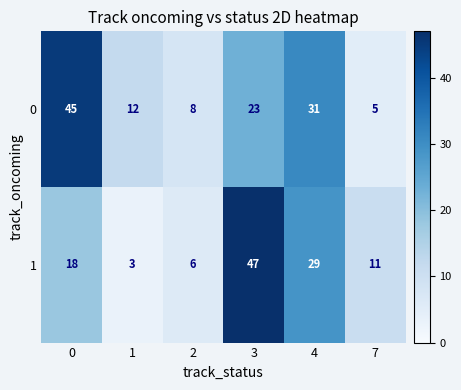

Rank the series by their average value, from lowest to highest.

1, 0